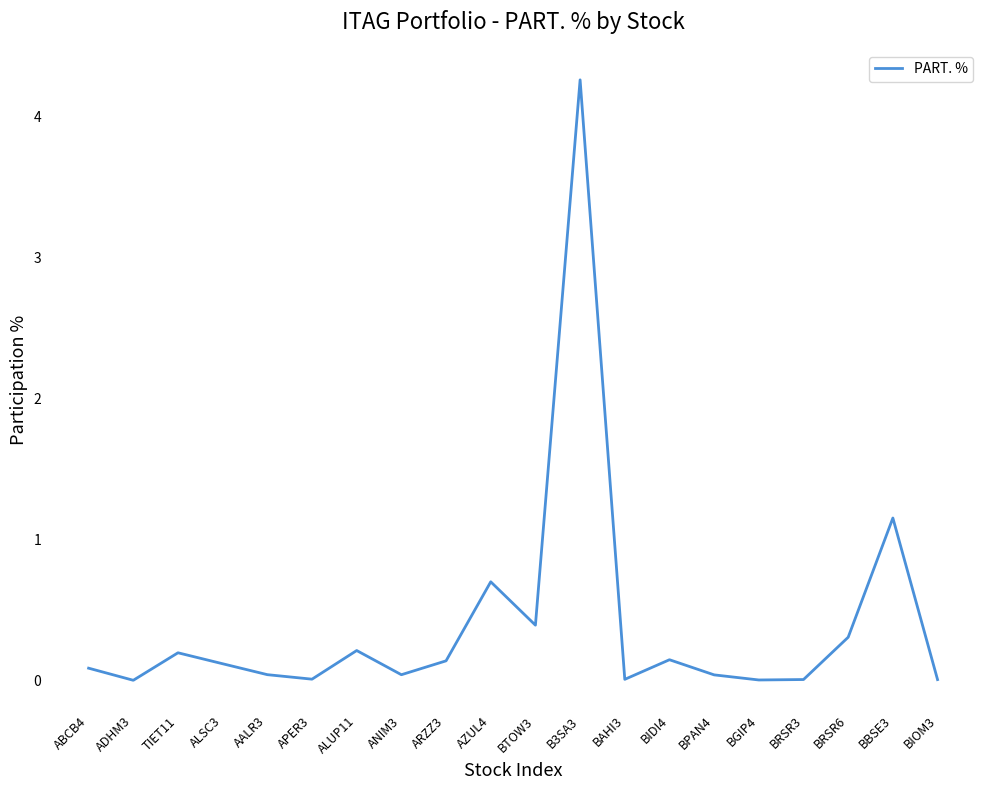

True or false: the data shows 0.0 at ADHM3.

True